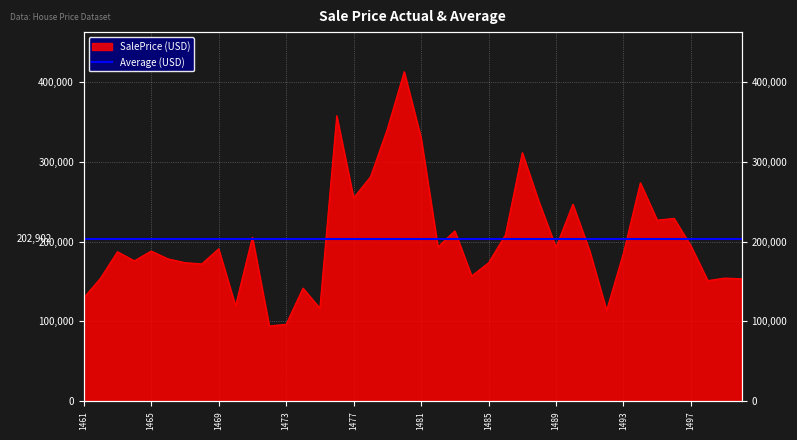

Between 1485 and 1490, which is larger?

1490